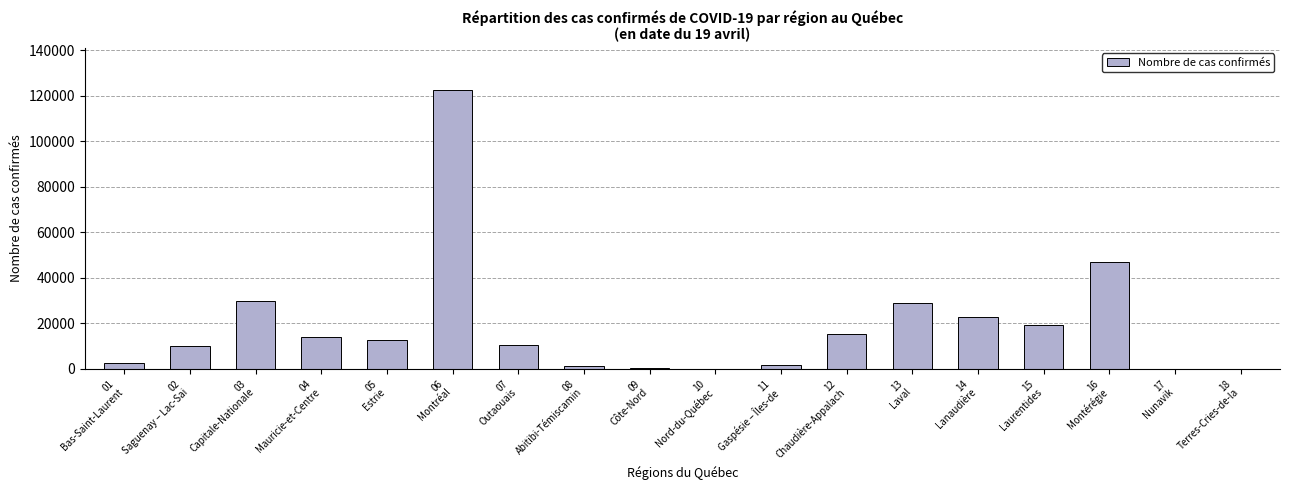

Which has a higher value, 03
Capitale-Nationale or 08
Abitibi-Témiscamin?

03
Capitale-Nationale